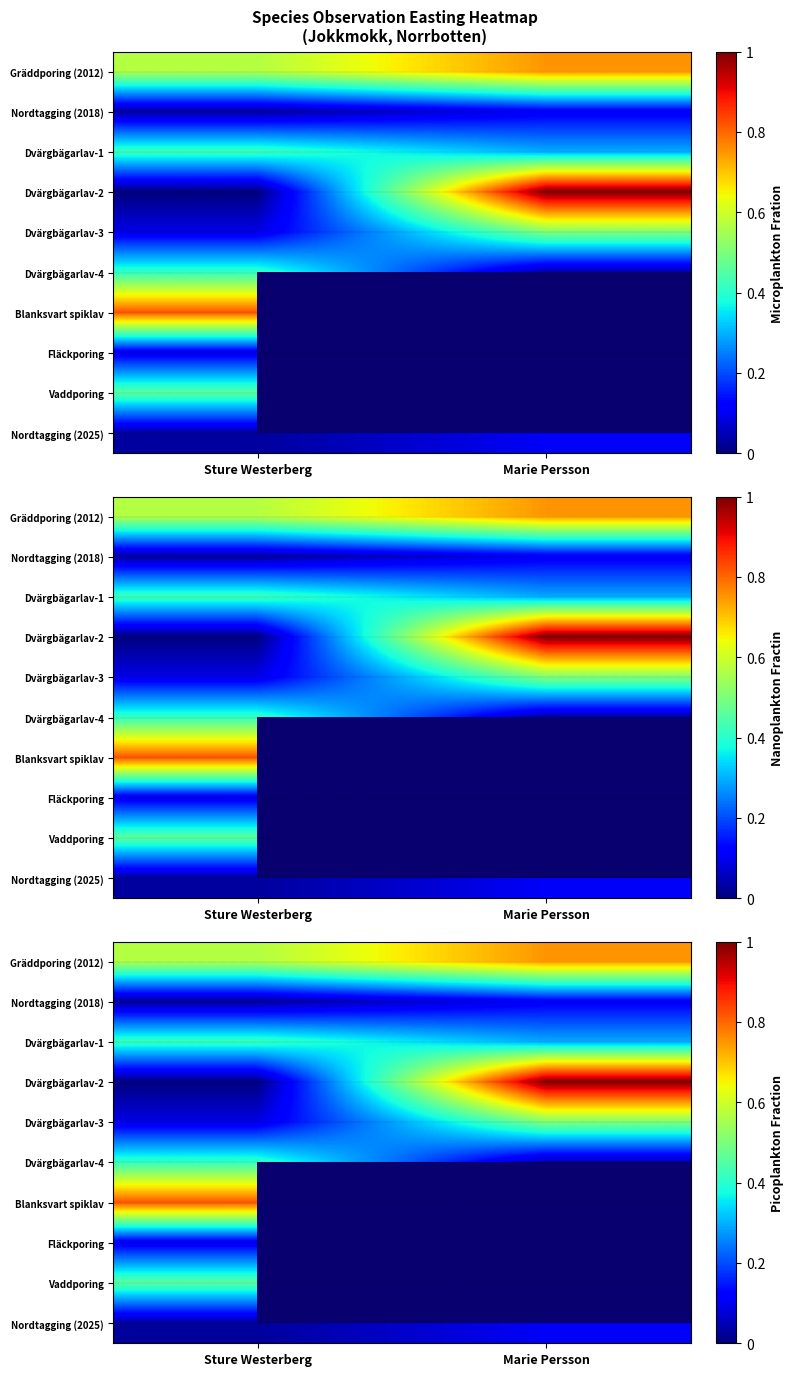

What is the total value across all series at Sture Westerberg?

2.9